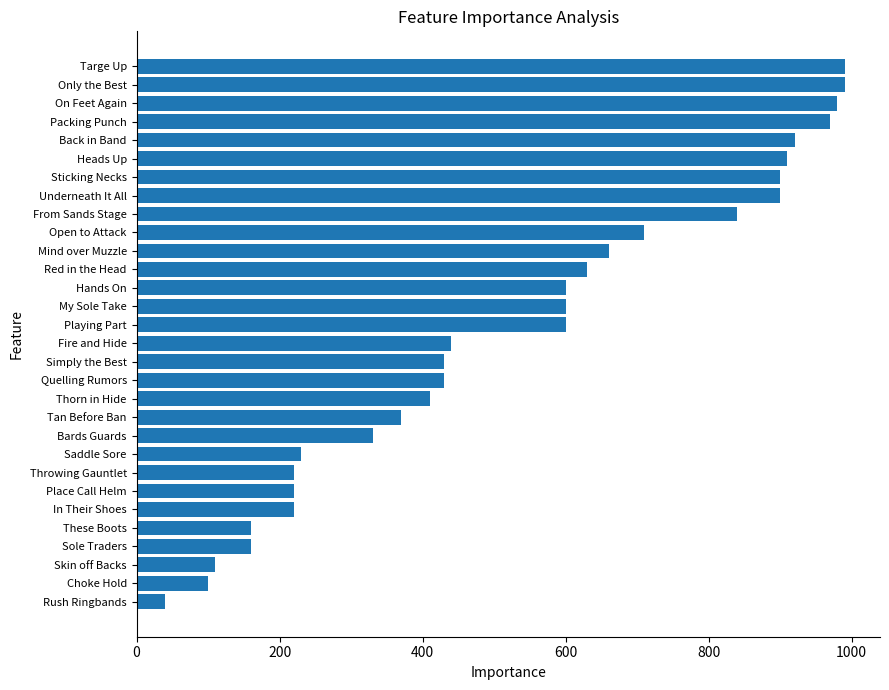

Reading bottom to top, list all the values displayed in this chart.

40	100	110	160	160	220	220	220	230	330	370	410	430	430	440	600	600	600	630	660	710	840	900	900	910	920	970	980	990	990